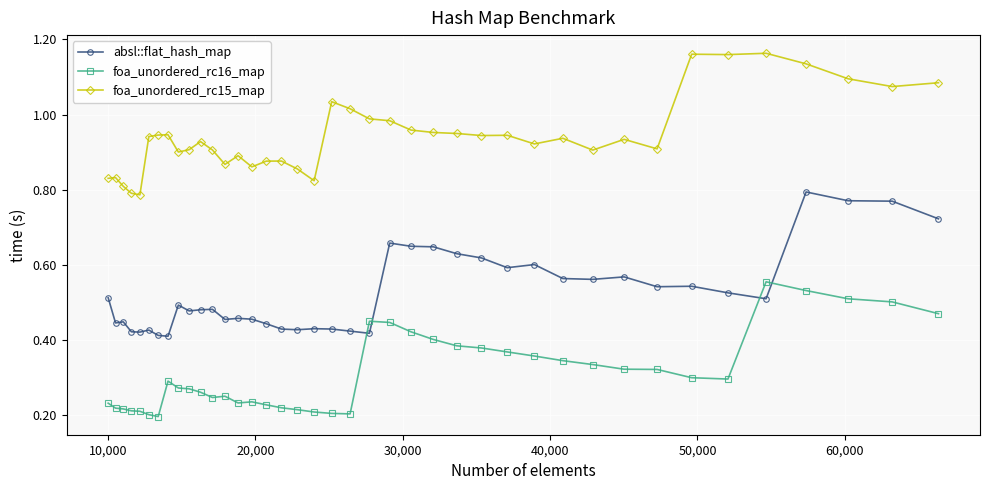

At how many categories does at least one series exceed 0?

40